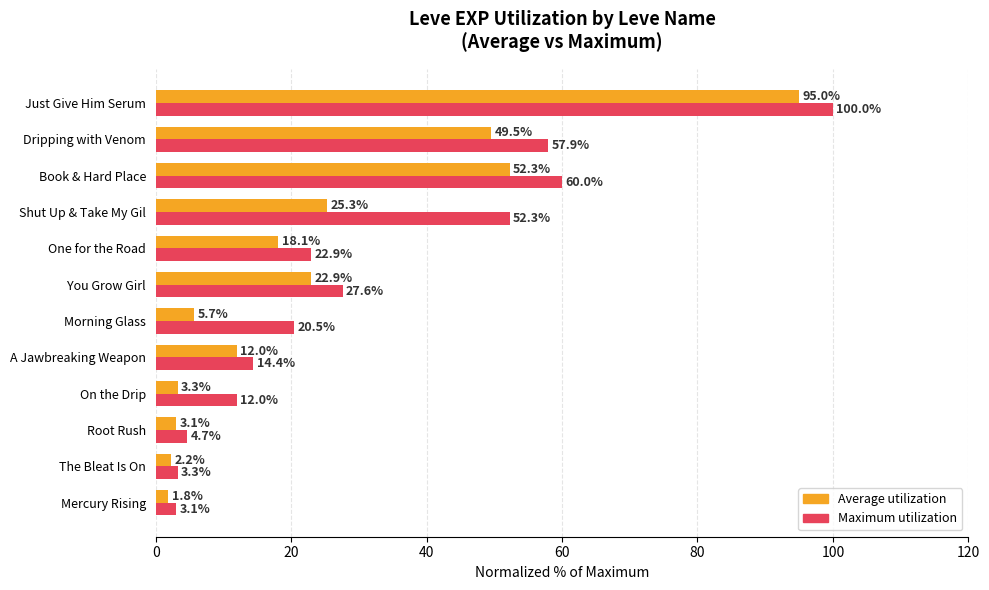

At which category is the sum across all series the highest?

Just Give Him Serum